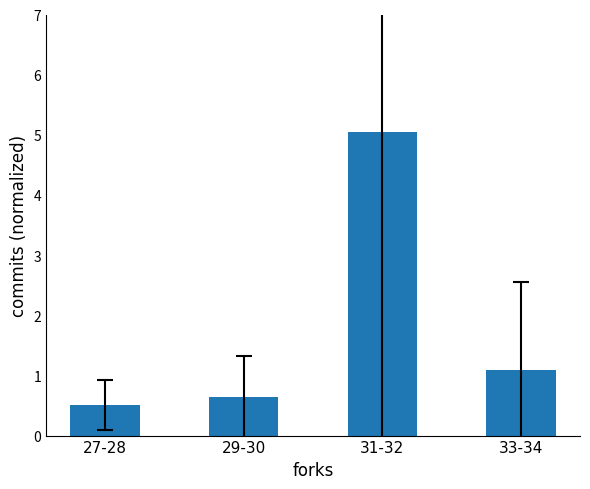

Rank the categories by value from highest to lowest.

31-32, 33-34, 29-30, 27-28